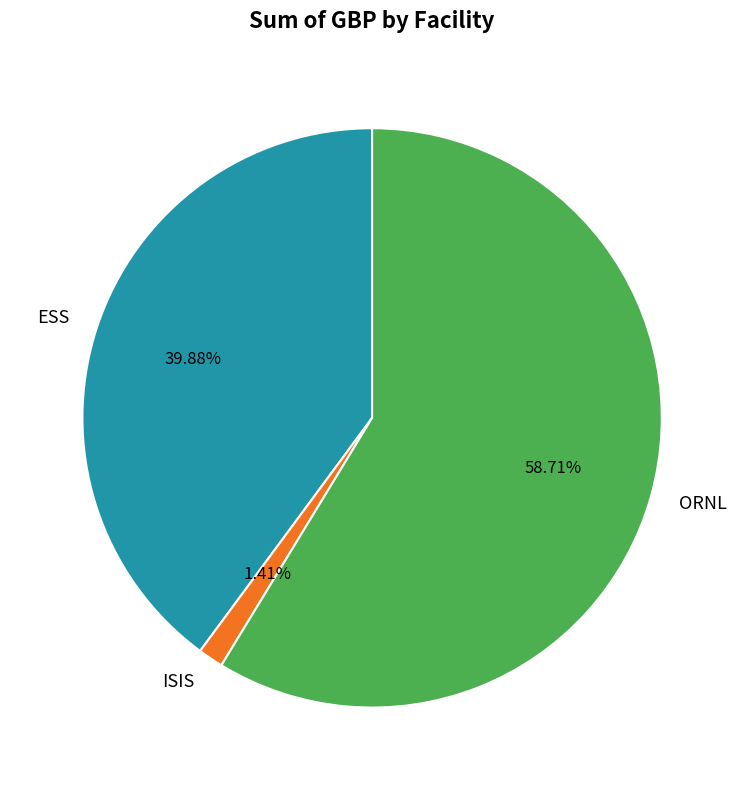

What is the ratio of the value at ESS to the value at ORNL?

0.7